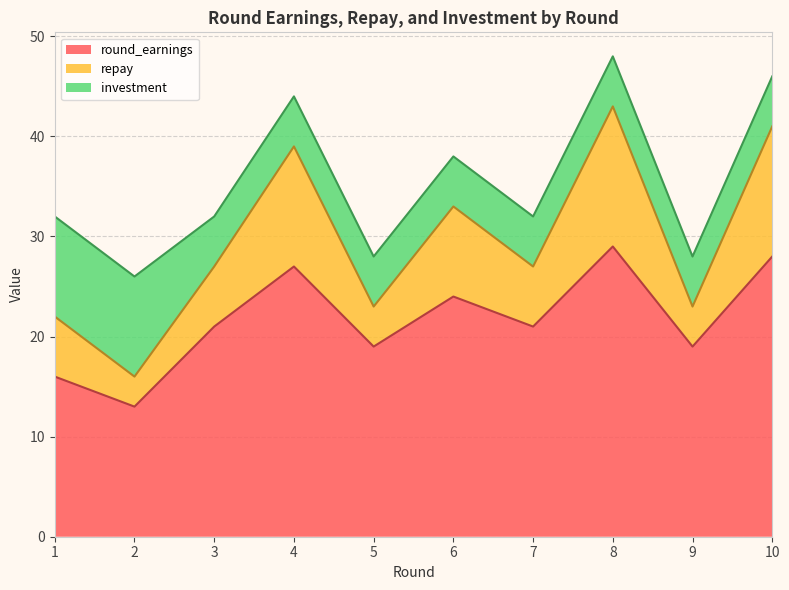

What value does the round_earnings series have at 8?

29